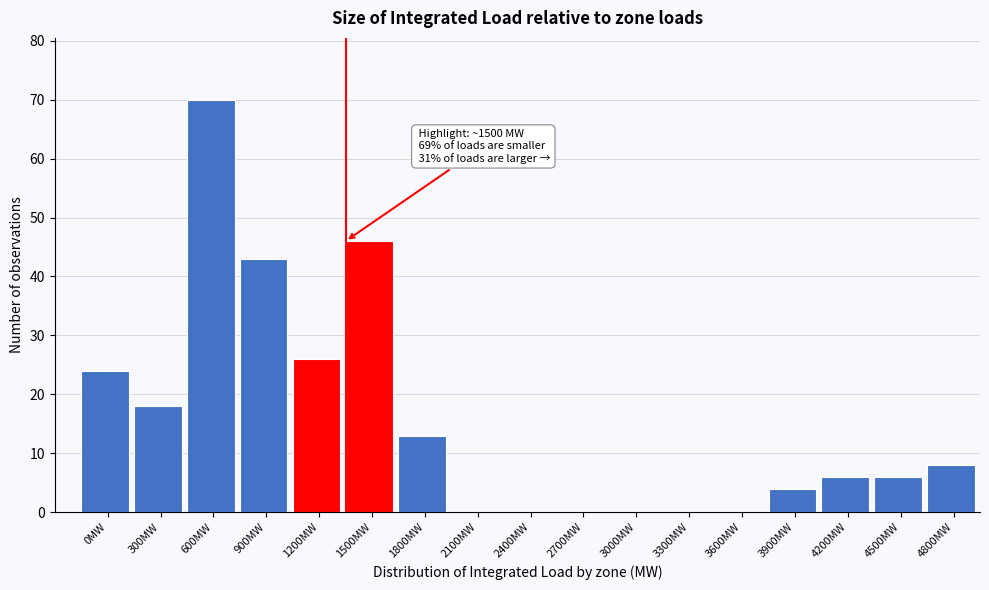

Reading left to right, what are all the values shown in this chart?

0MW=24	300MW=18	600MW=70	900MW=43	1200MW=26	1500MW=46	1800MW=13	2100MW=0	2400MW=0	2700MW=0	3000MW=0	3300MW=0	3600MW=0	3900MW=4	4200MW=6	4500MW=6	4800MW=8